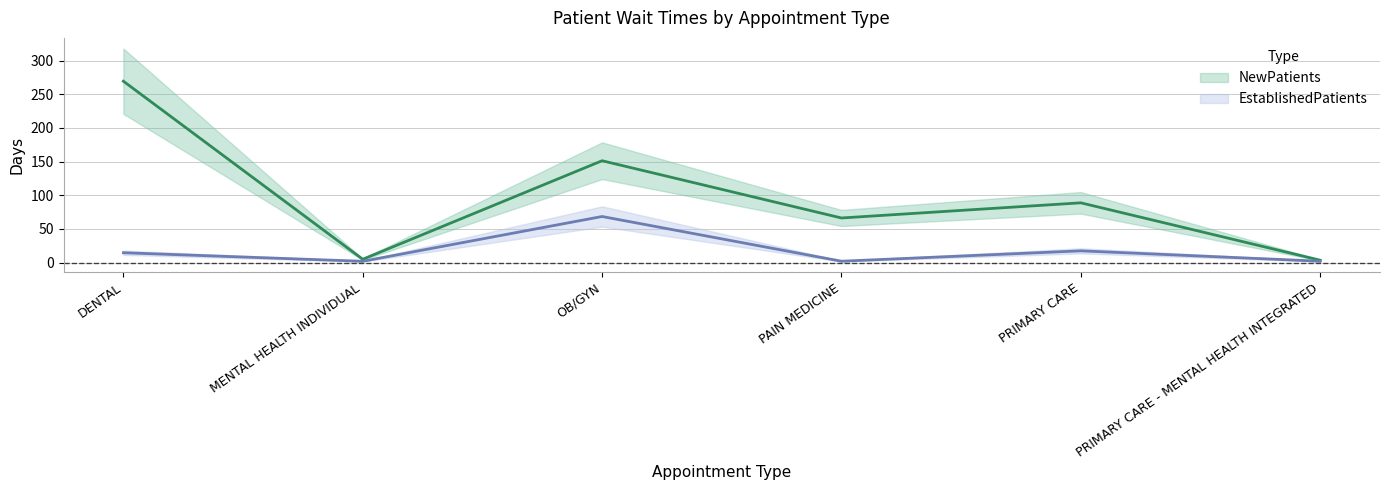

Where is the first local maximum for EstablishedPatients?

OB/GYN